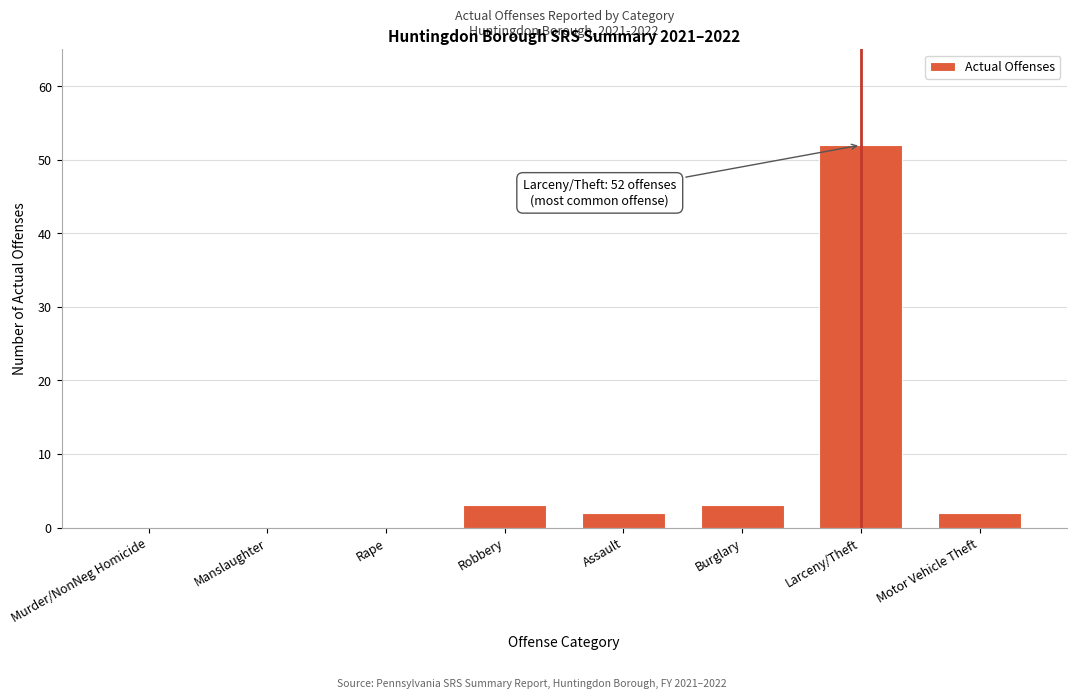

Reading left to right, what are all the values shown in this chart?

Murder/NonNeg Homicide=0	Manslaughter=0	Rape=0	Robbery=3	Assault=2	Burglary=3	Larceny/Theft=52	Motor Vehicle Theft=2